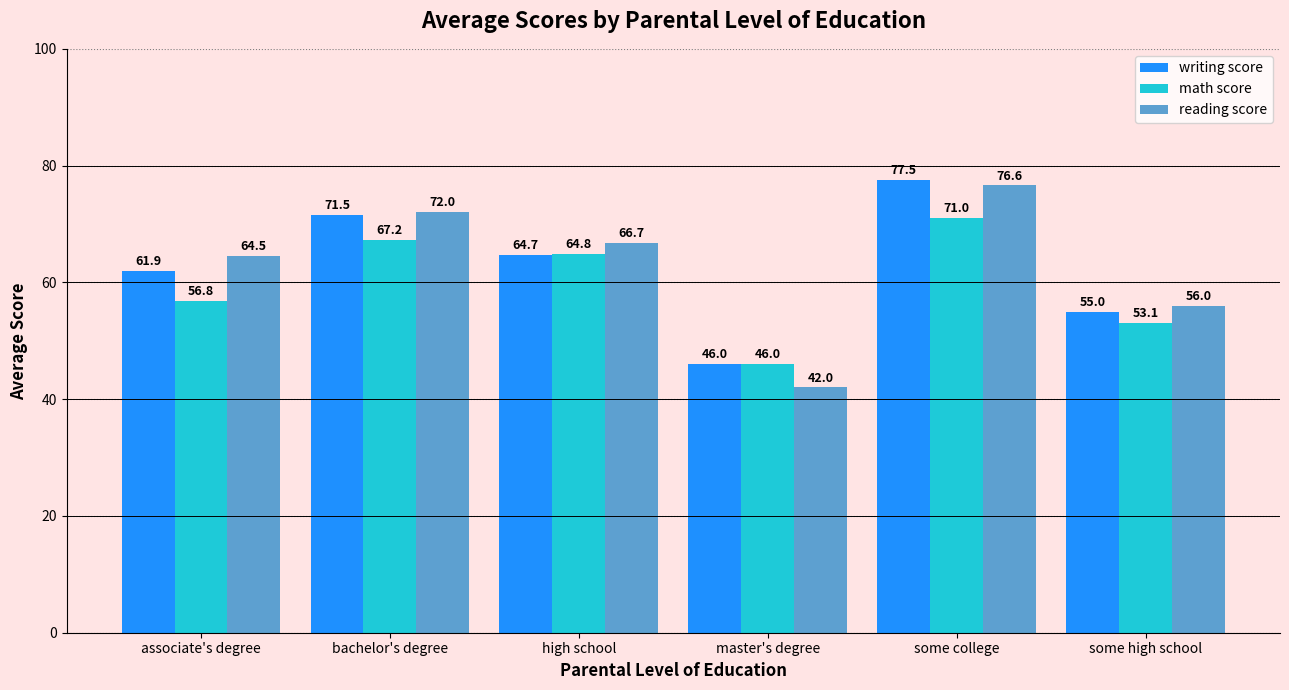

Reading right to left, list all the values displayed in this chart.

writing score: some high school=55.0	some college=77.5	master's degree=46.0	high school=64.7	bachelor's degree=71.5	associate's degree=61.9
math score: some high school=53.1	some college=71.0	master's degree=46.0	high school=64.8	bachelor's degree=67.2	associate's degree=56.8
reading score: some high school=56.0	some college=76.6	master's degree=42.0	high school=66.7	bachelor's degree=72.0	associate's degree=64.5